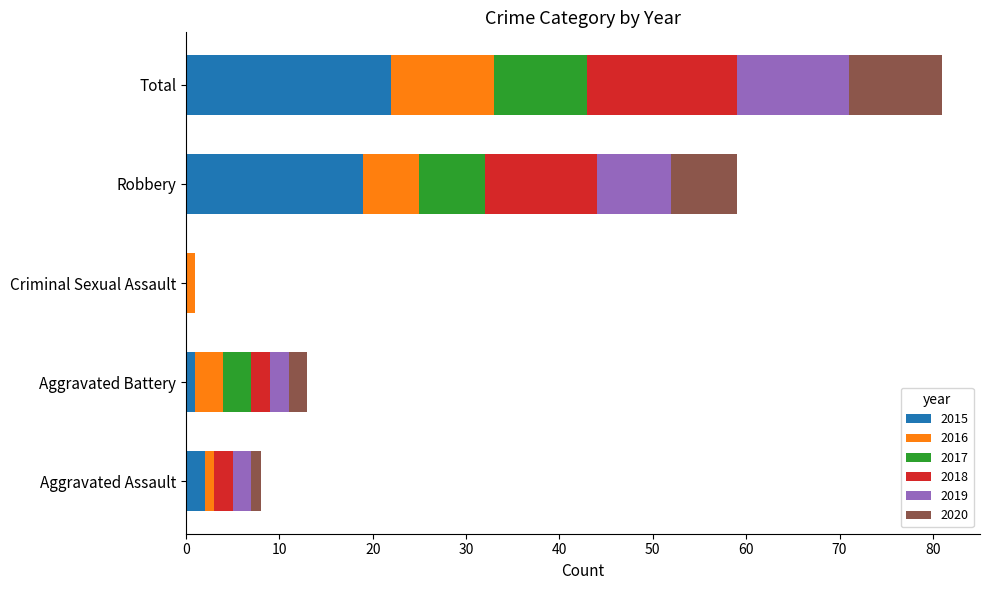

What is the maximum value for 2015?

22